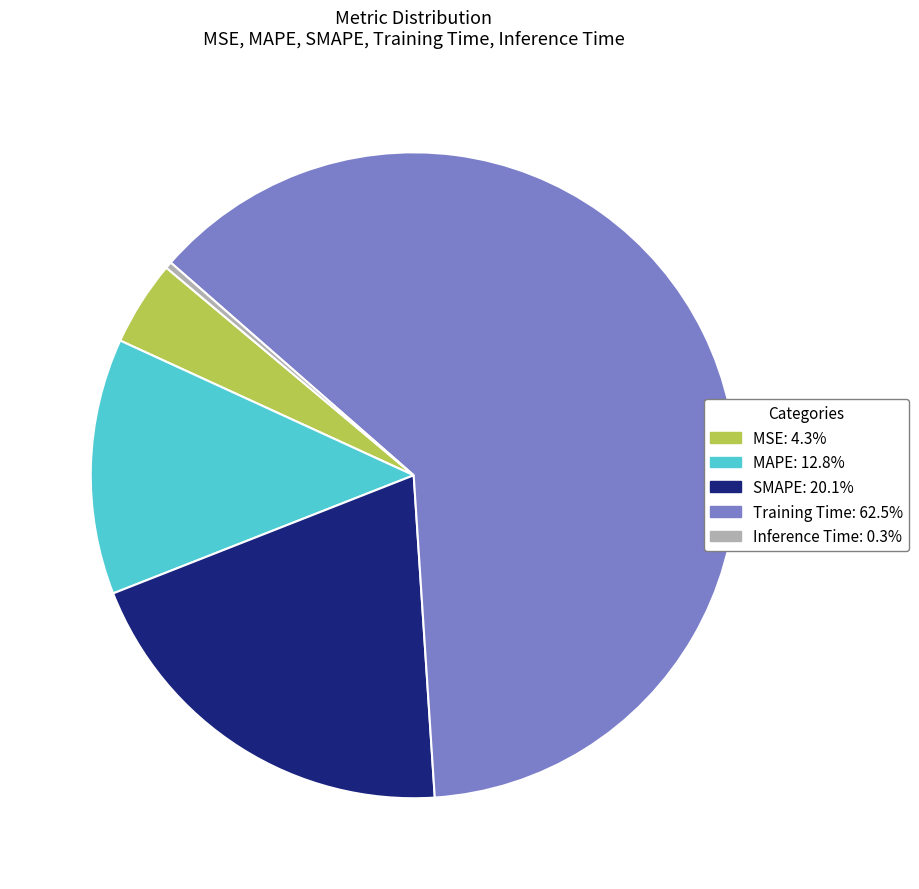

What is the smallest slice in the pie chart?

Inference Time